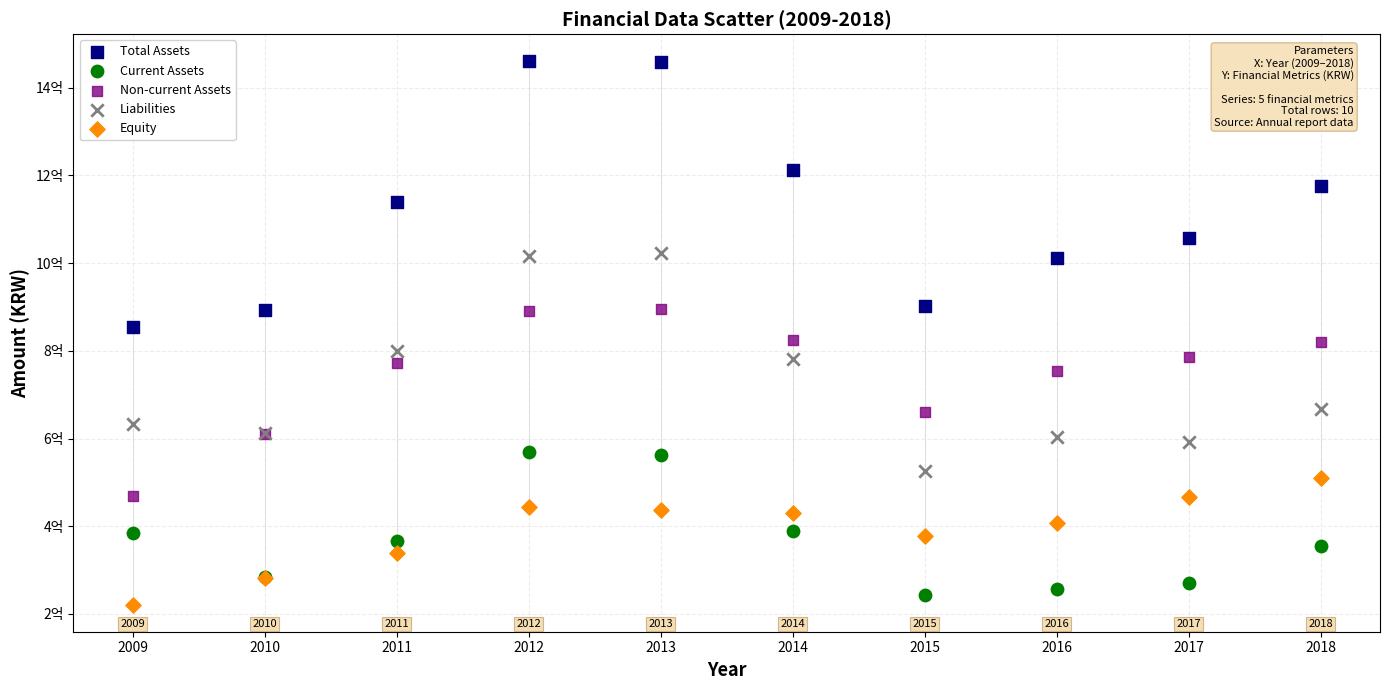

Which series reaches the minimum Y coordinate?

Equity